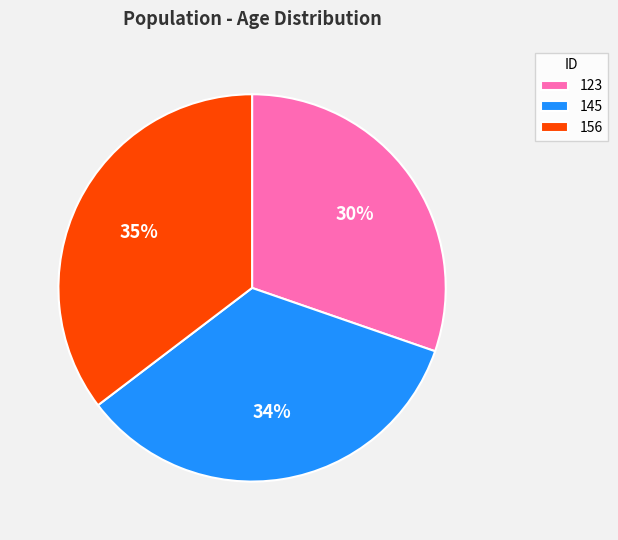

Does 145 account for over 50% of the chart?

No